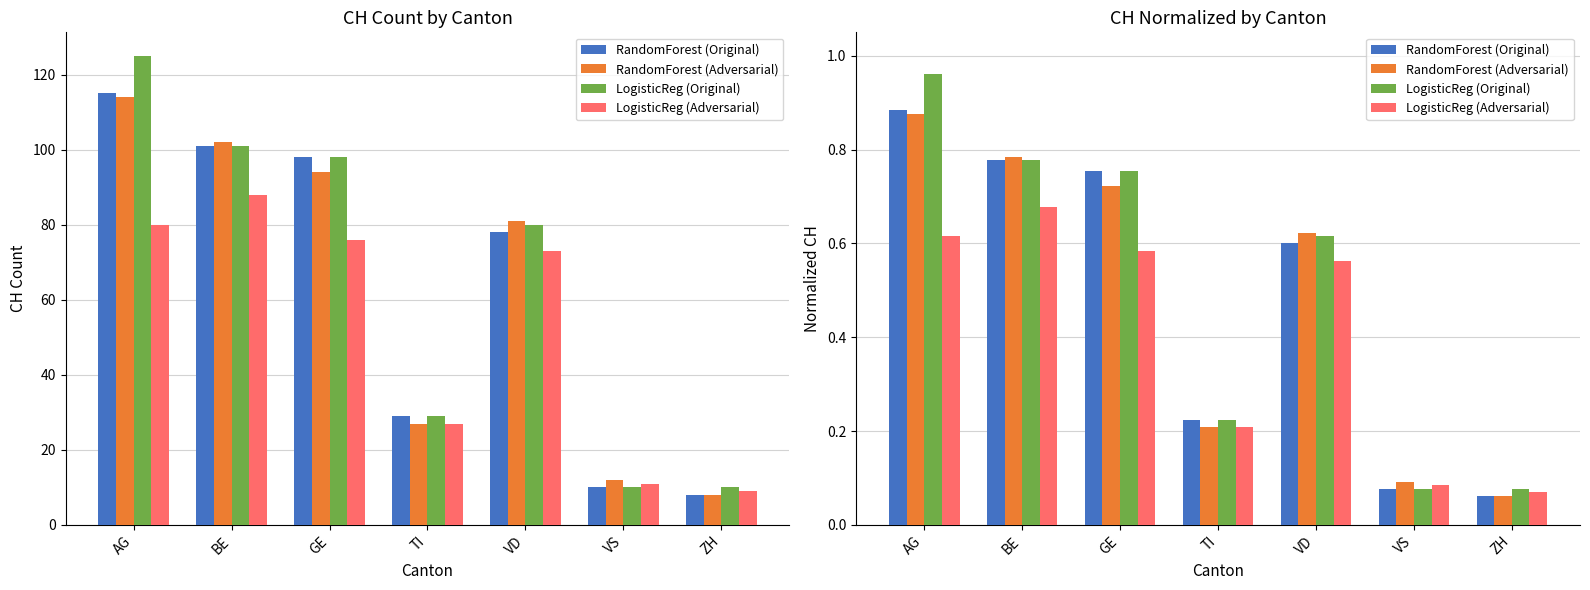

What is the difference between the second highest and minimum values in the RandomForest (Adversarial) series?

0.7